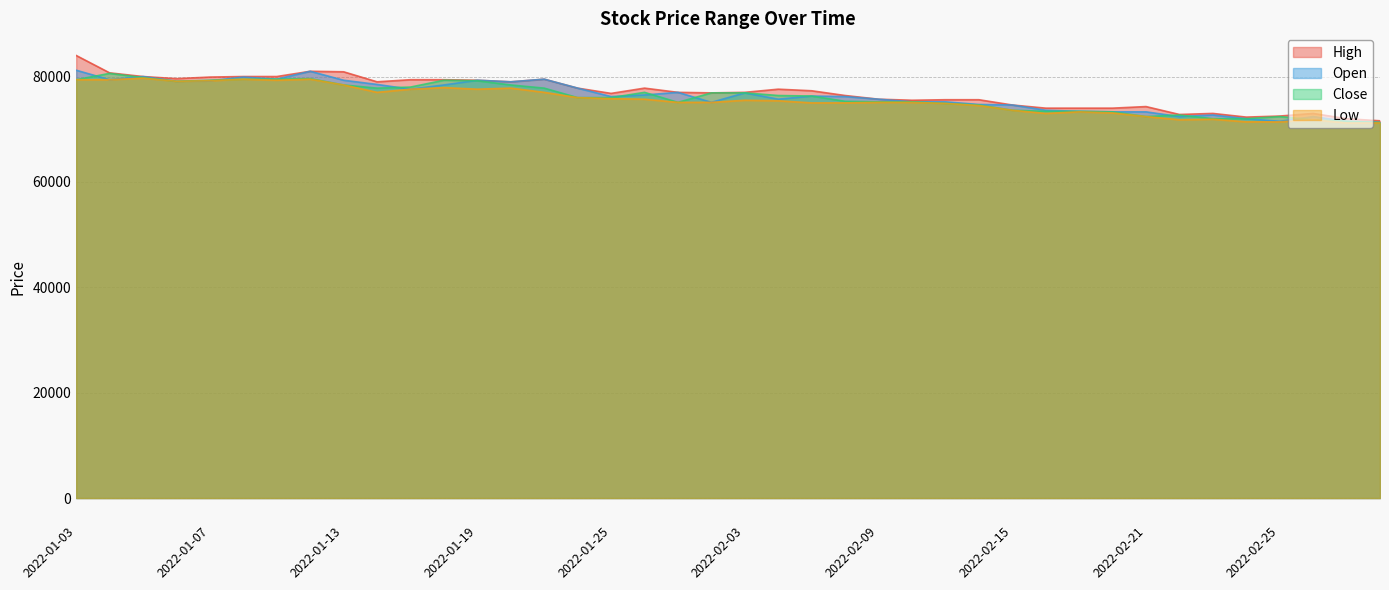

What is the label of the 30th point from the left?

2022-02-16